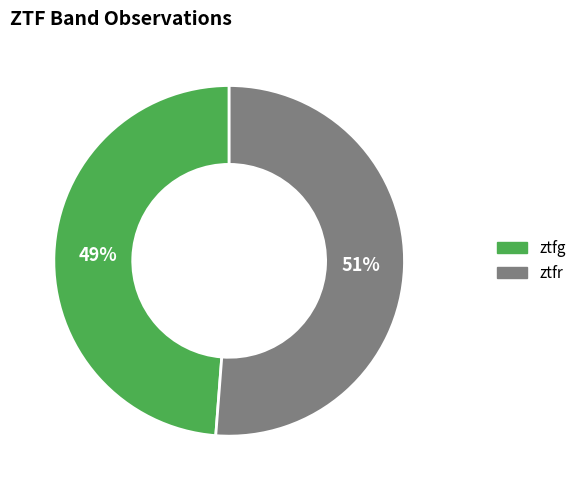

To the nearest percent, what is the combined percentage of ztfr and ztfg?

100%